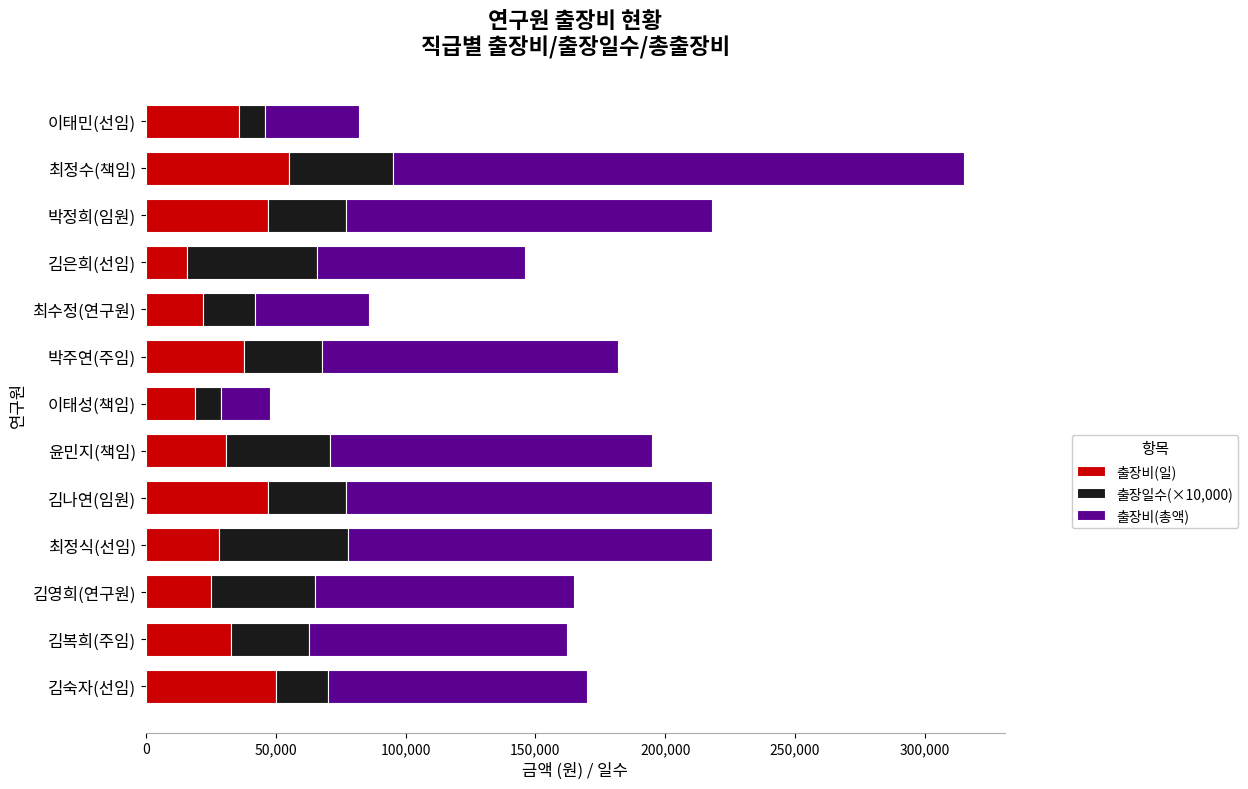

At which category is the sum across all series the highest?

최정수(책임)